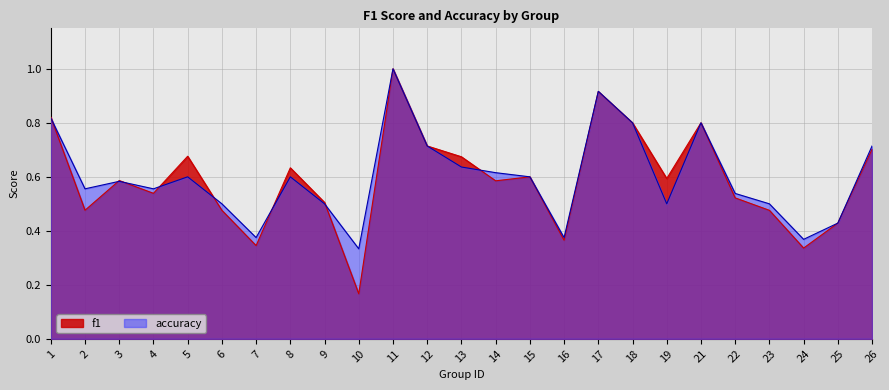

Reading left to right, transcribe all the data shown in this chart.

f1: 1=0.8	2=0.5	3=0.6	4=0.5	5=0.7	6=0.5	7=0.3	8=0.6	9=0.5	10=0.2	11=1.0	12=0.7	13=0.7	14=0.6	15=0.6	16=0.4	17=0.9	18=0.8	19=0.6	21=0.8	22=0.5	23=0.5	24=0.3	25=0.4	26=0.7
accuracy: 1=0.8	2=0.6	3=0.6	4=0.6	5=0.6	6=0.5	7=0.4	8=0.6	9=0.5	10=0.3	11=1.0	12=0.7	13=0.6	14=0.6	15=0.6	16=0.4	17=0.9	18=0.8	19=0.5	21=0.8	22=0.5	23=0.5	24=0.4	25=0.4	26=0.7